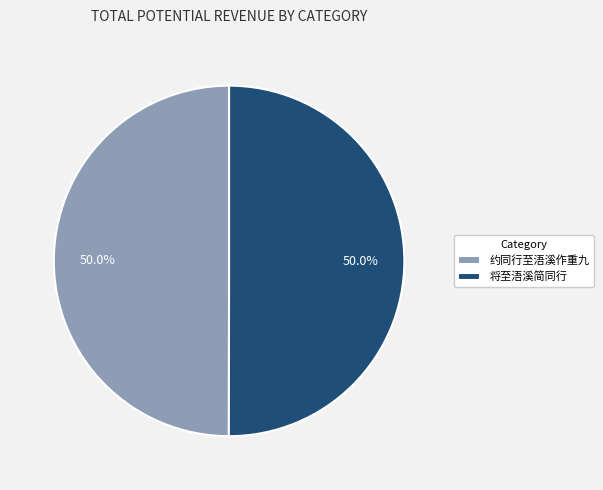

Approximately how many times larger is the value at 约同行至浯溪作重九 compared to 将至浯溪简同行?

1.0